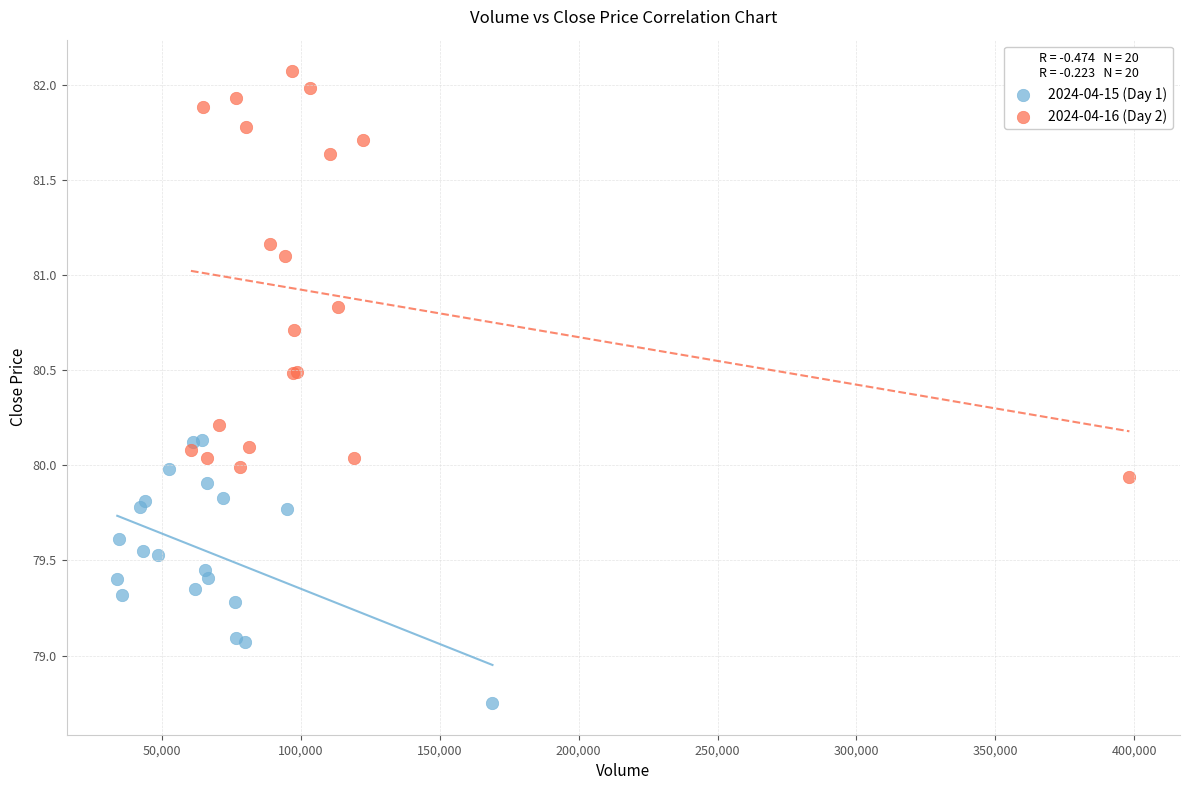

Which series has the largest Y range (max minus min)?

2024-04-16 (Day 2)